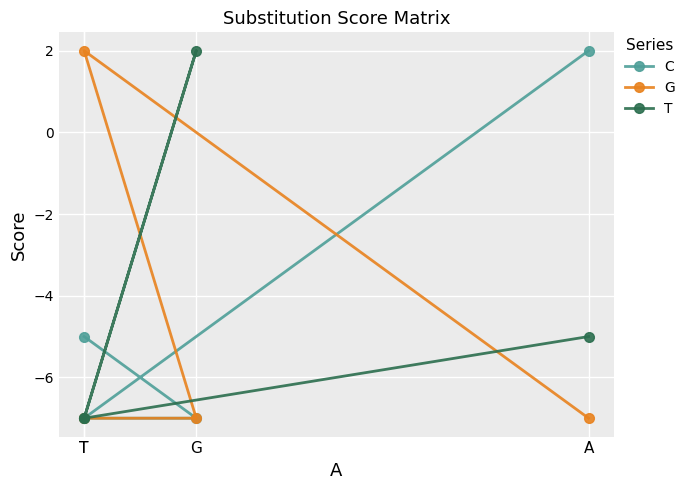

What is the label of the 3rd point from the right?

T